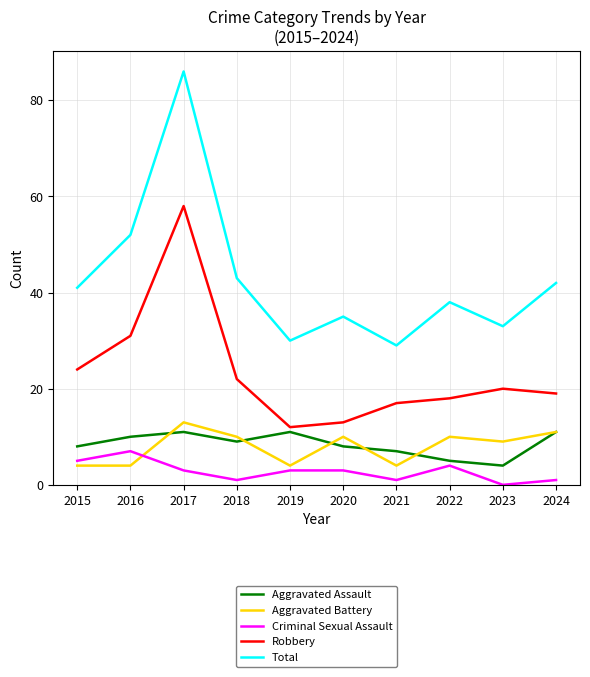

Where is the first local maximum for Criminal Sexual Assault?

2016